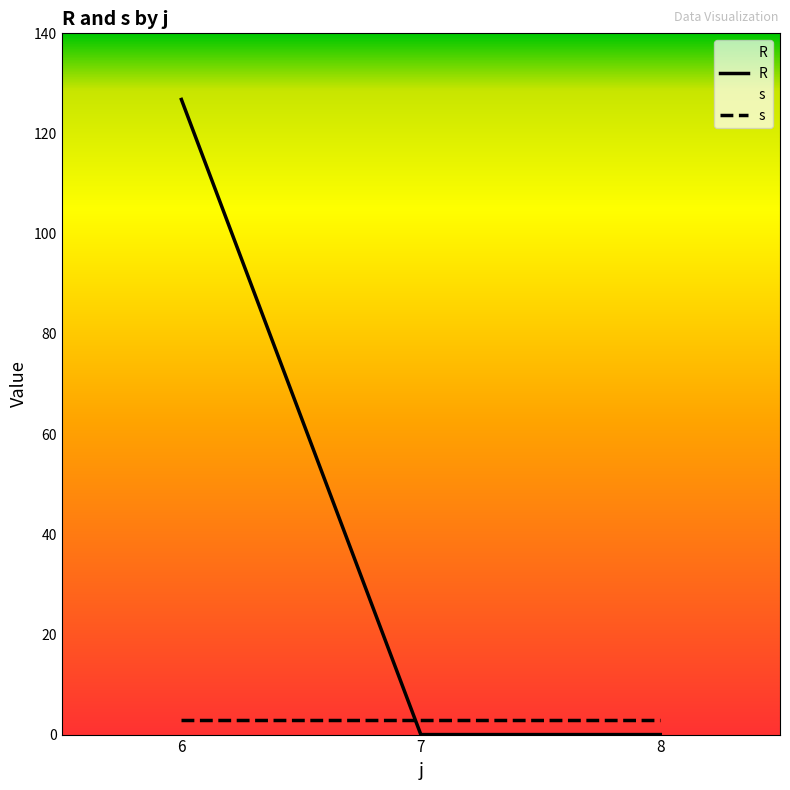

How many lines are shown in the chart?

2